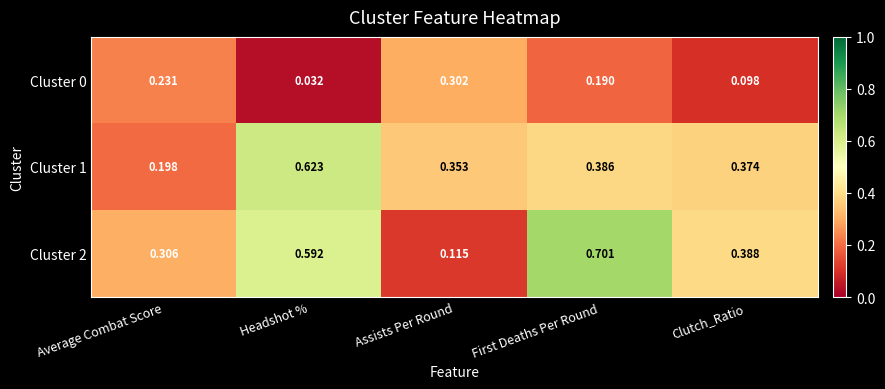

Where is Cluster 2 nearest to the value 0?

Assists Per Round